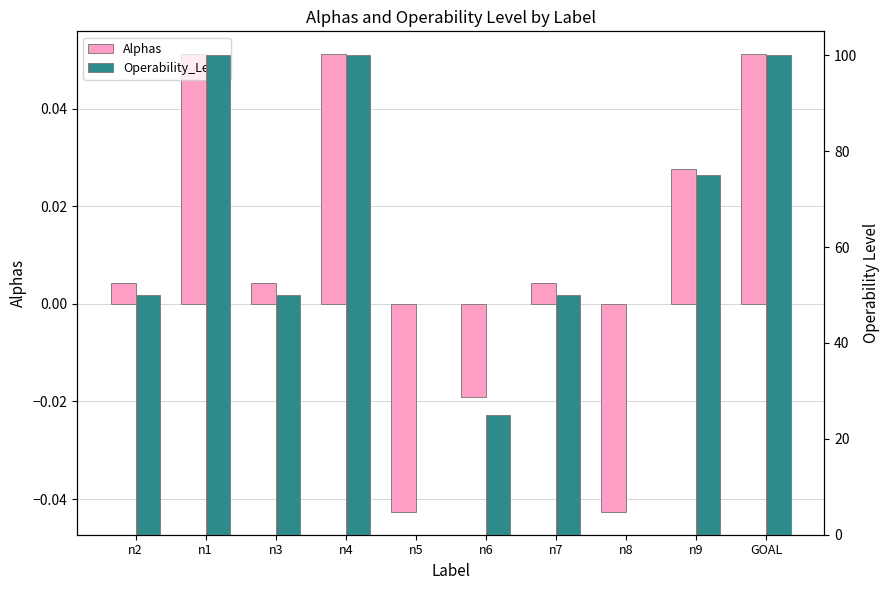

What is the difference between the Operability_Level values at n8 and n3?

50.0